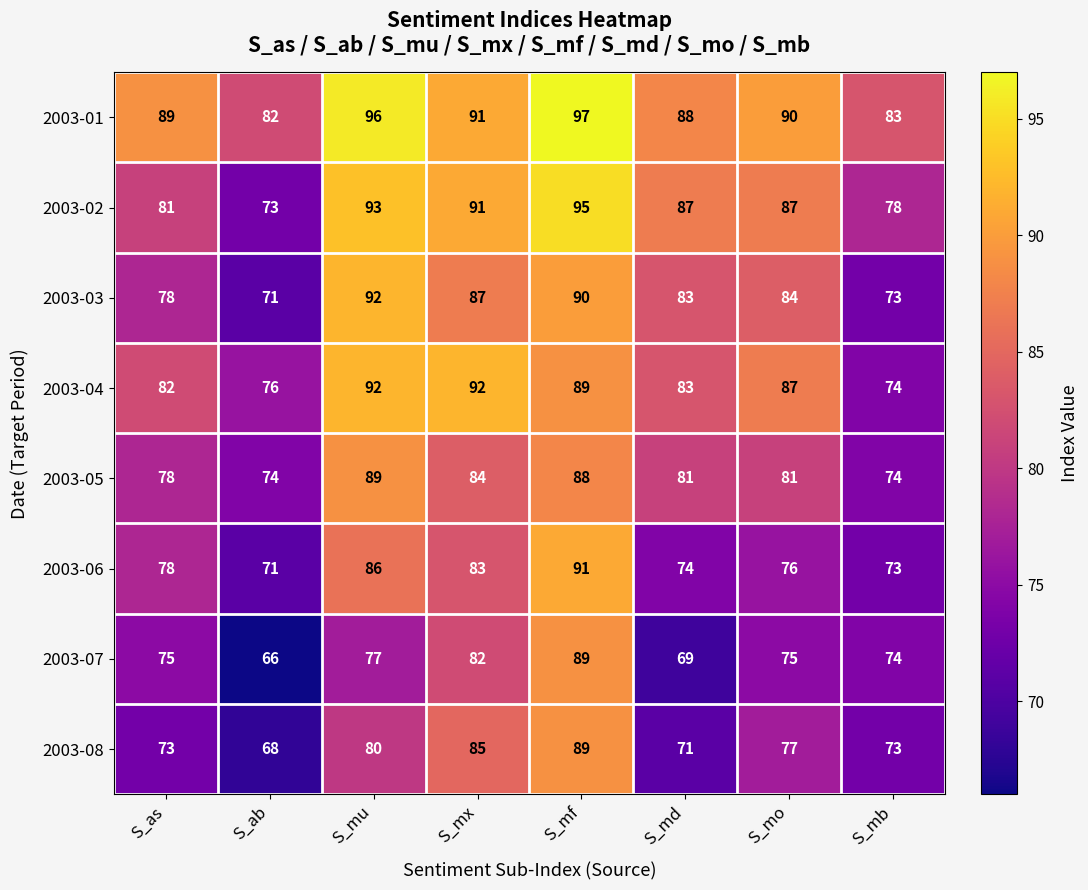

At which label does 2003-05 first exceed 81?

S_mu